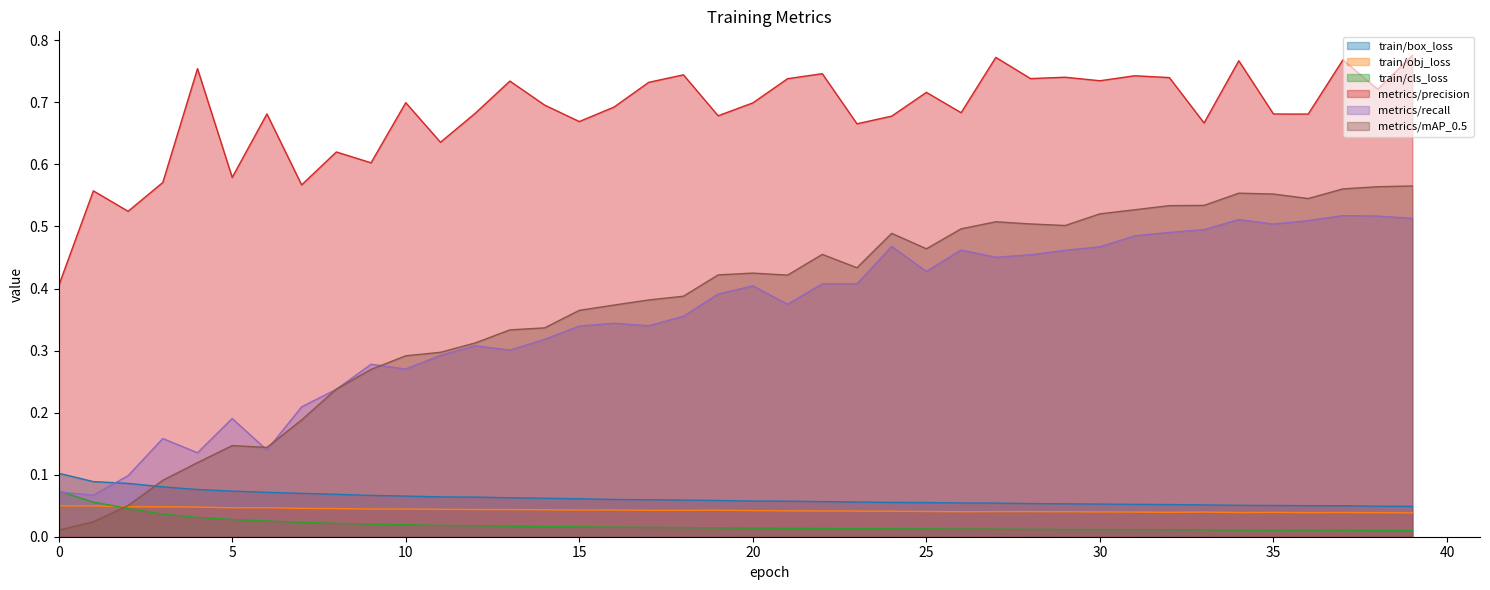

Rank the series by their maximum value, from highest to lowest.

metrics/precision, metrics/mAP_0.5, metrics/recall, train/box_loss, train/cls_loss, train/obj_loss